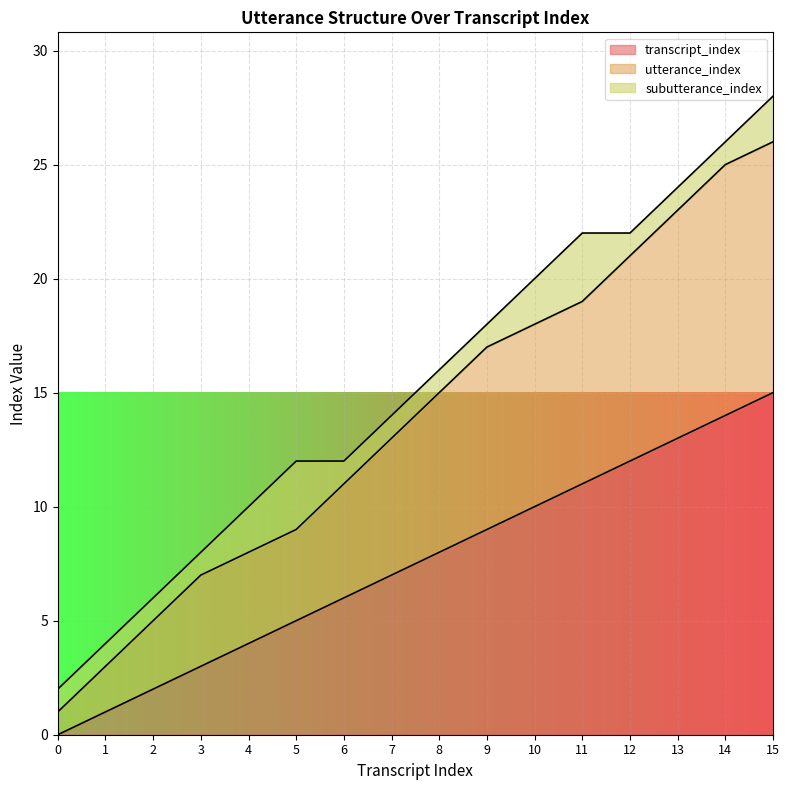

Rank the categories by utterance_index value from highest to lowest.

15, 14, 13, 12, 11, 10, 9, 8, 7, 6, 5, 4, 3, 2, 1, 0